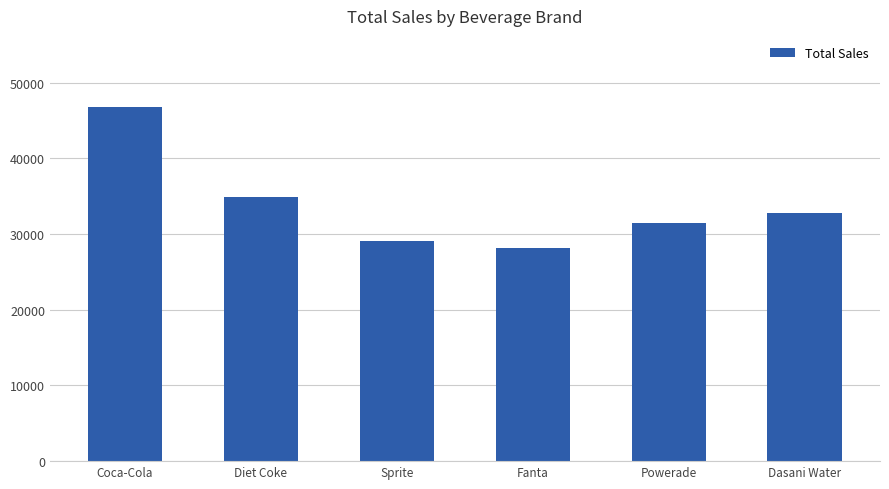

What is the value of the 6th bar from the left?

32825